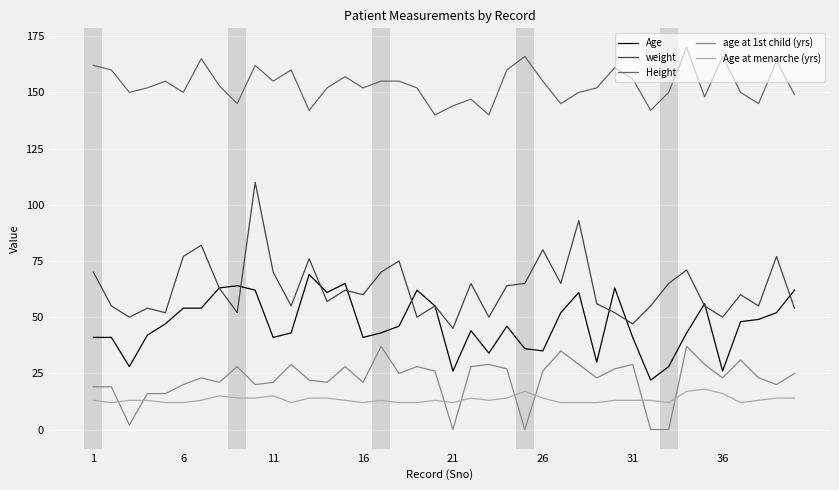

True or false: age at 1st child (yrs) and Age at menarche (yrs) intersect in this chart.

True